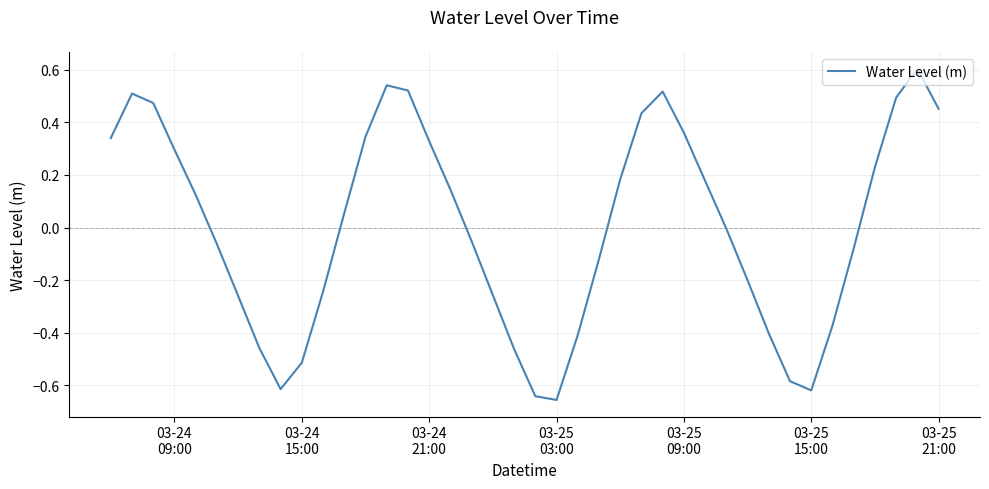

What is the difference between the maximum and minimum values?

1.3